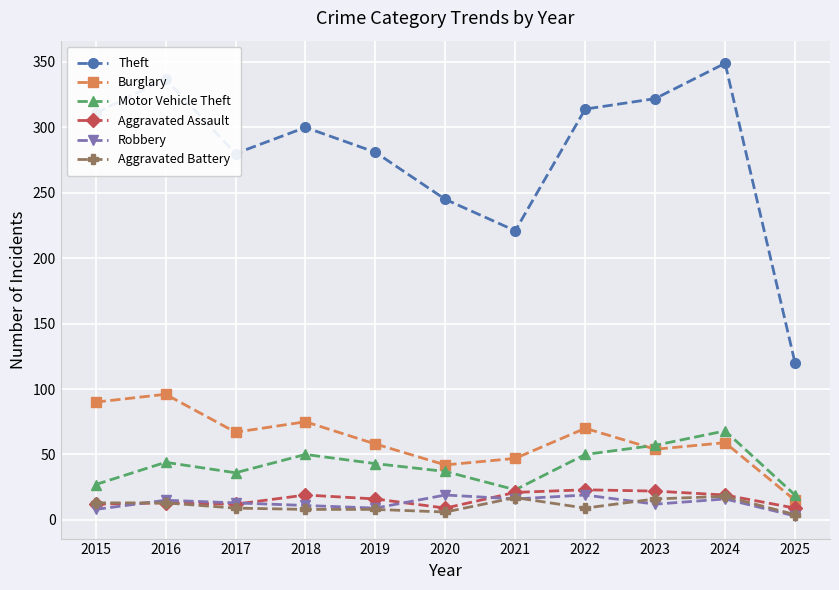

What is the sum of all Motor Vehicle Theft values?

454